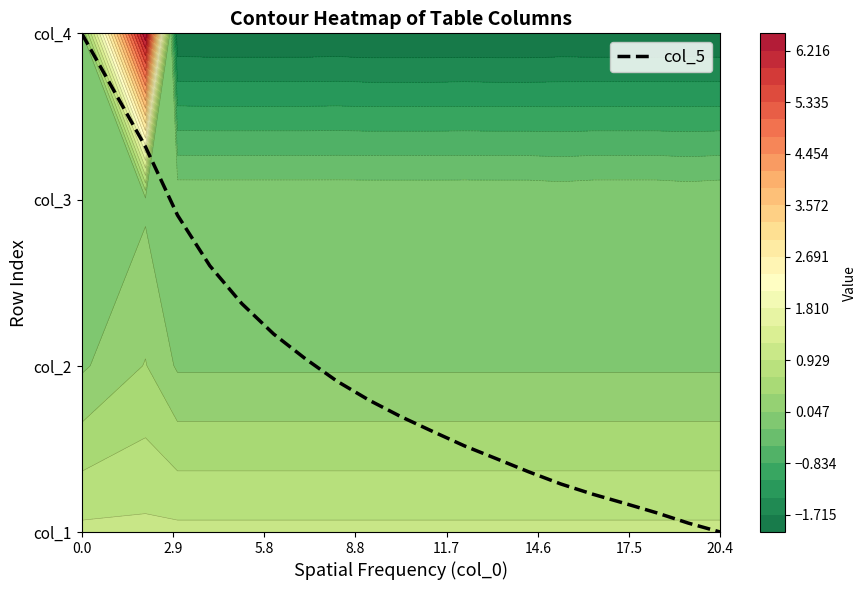

The chart shows a value of 0.9 at 8.8. True or false?

False